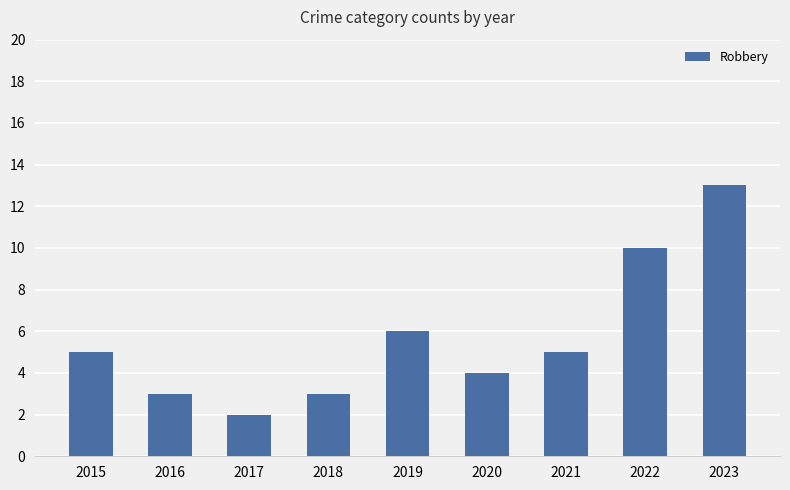

Are the bars grouped side by side (vs. stacked)?

No